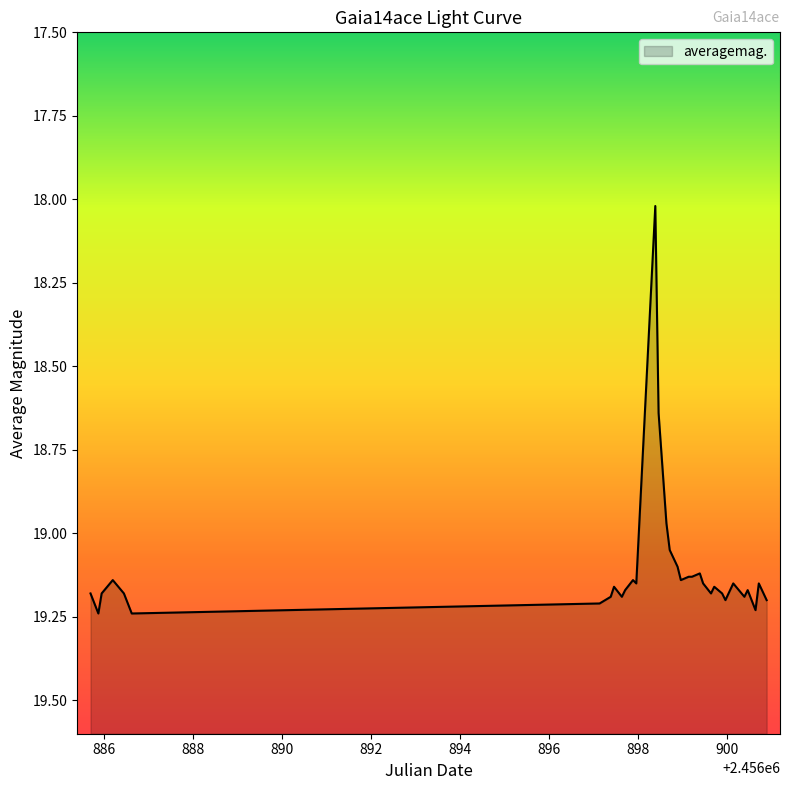

Rank the categories by value from lowest to highest.

2456898.388, 2456898.462, 2456898.638, 2456898.712, 2456898.888, 2456899.388, 2456899.138, 2456899.212, 2456886.203, 2456897.887, 2456898.962, 2456897.961, 2456899.462, 2456900.139, 2456900.713, 2456897.461, 2456899.712, 2456897.711, 2456900.463, 2456885.703, 2456885.953, 2456886.453, 2456899.639, 2456899.889, 2456897.387, 2456897.637, 2456900.389, 2456899.963, 2456900.889, 2456897.137, 2456900.639, 2456885.879, 2456886.629